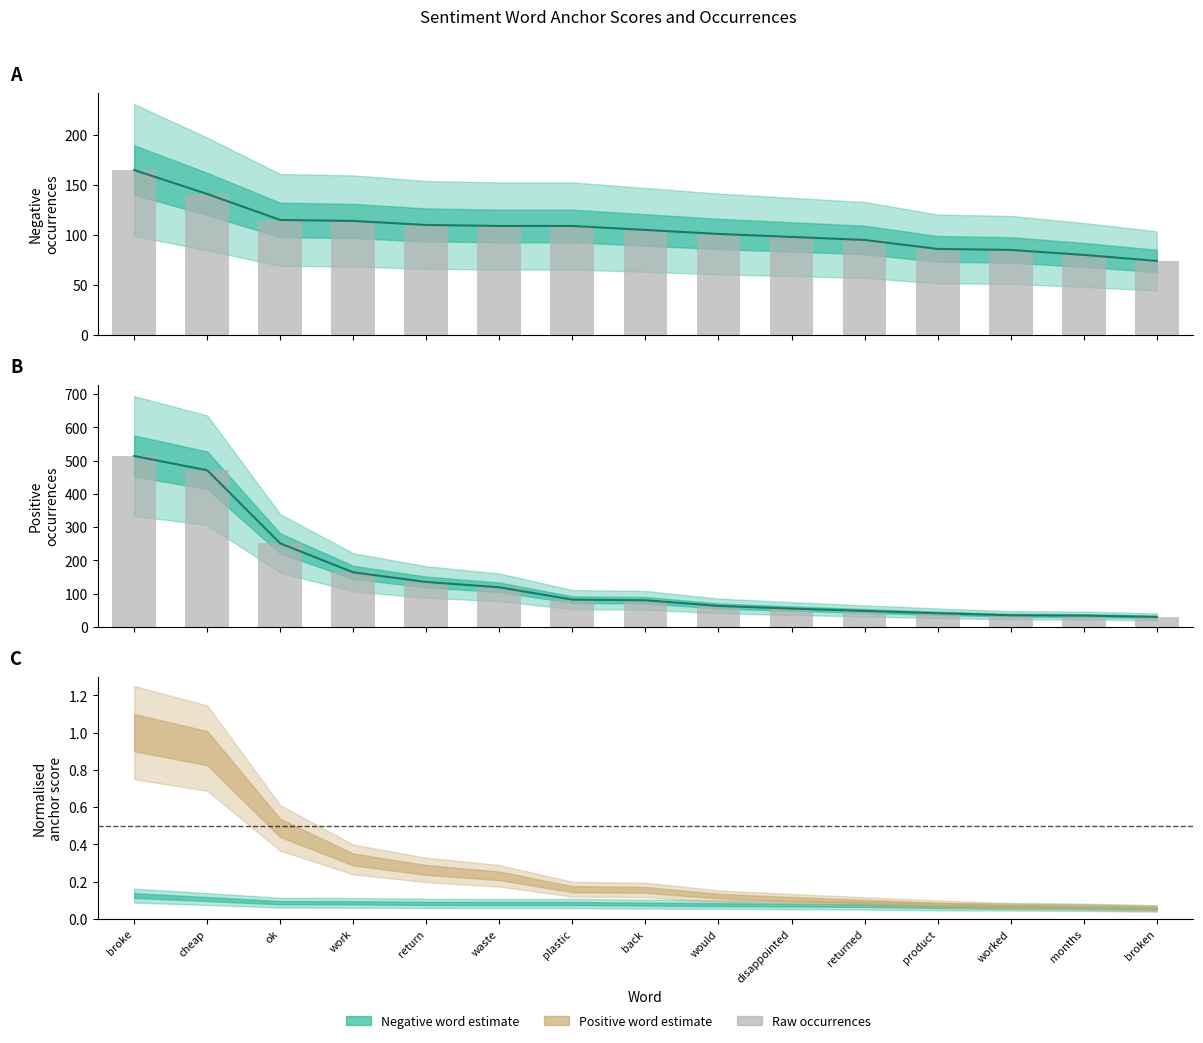

What is the label of the 14th bar from the left?

months